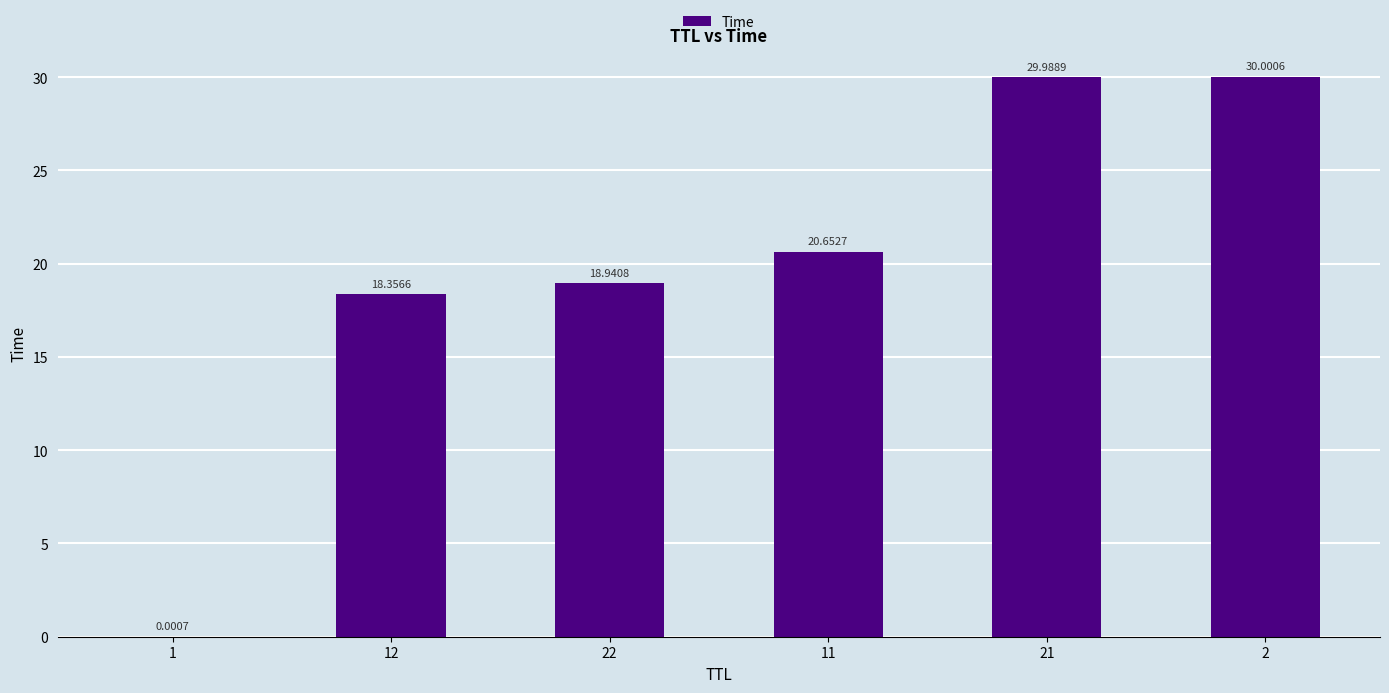

Count the number of categories in the chart.

6